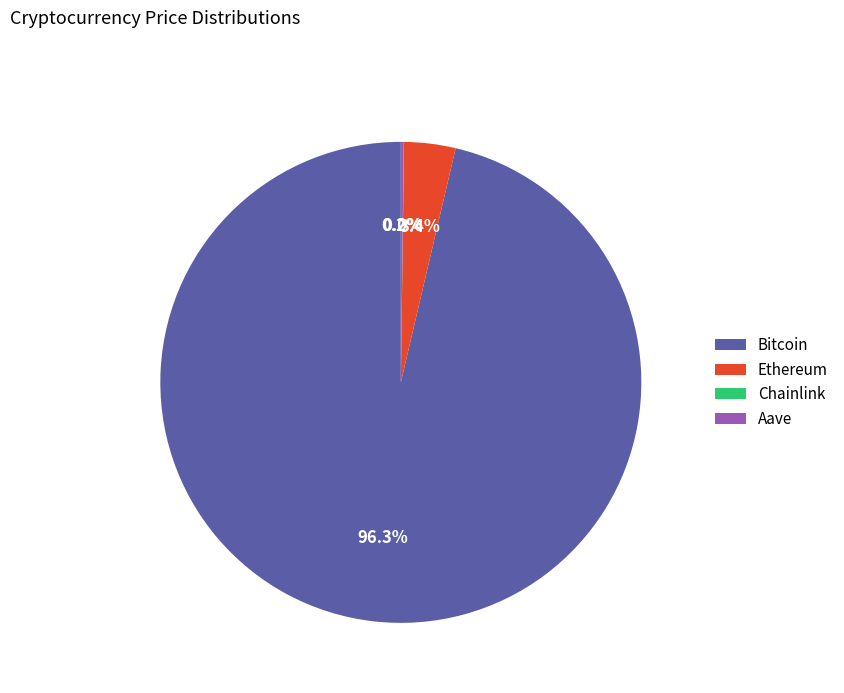

What percentage is the Ethereum slice, to the nearest percent?

3%